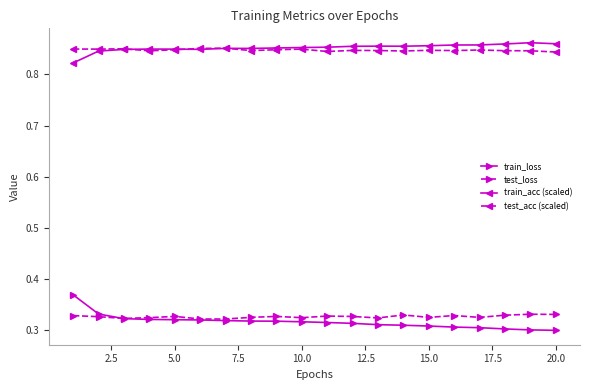

True or false: test_acc (scaled) has more than 0 points higher than both neighbors.

True